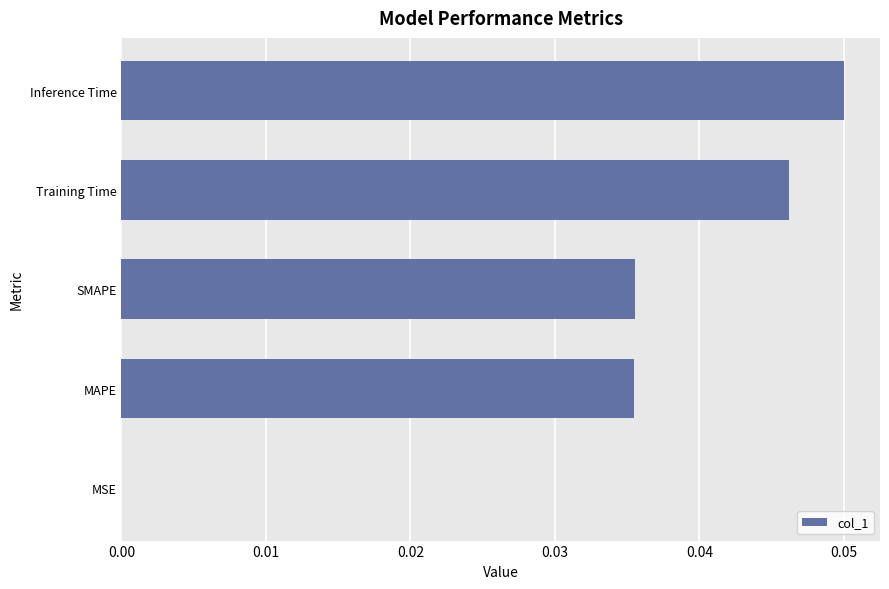

The chart shows a value of 0.0 at SMAPE. True or false?

True